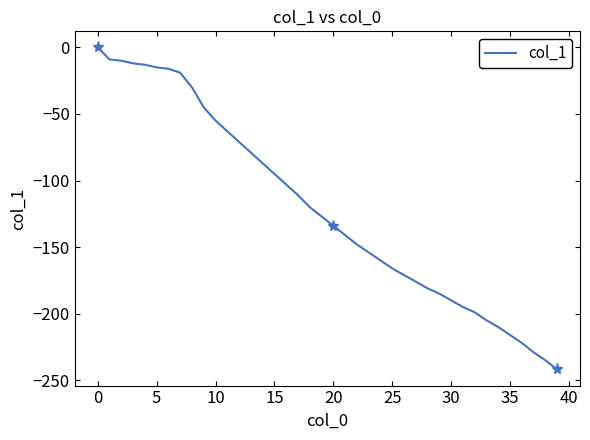

What is the lowest value of the col_1 series?

-242